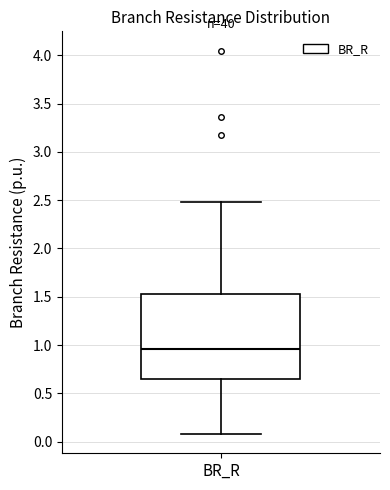

Transcribe this box plot: give where the median line is, the range the box spans, and where the two whiskers end, as read against the y-axis. The values are not printed on the chart, so give them approximately, as read against the axis.

median 0.95, box 0.65 to 1.55, whiskers 0.10 to 2.50